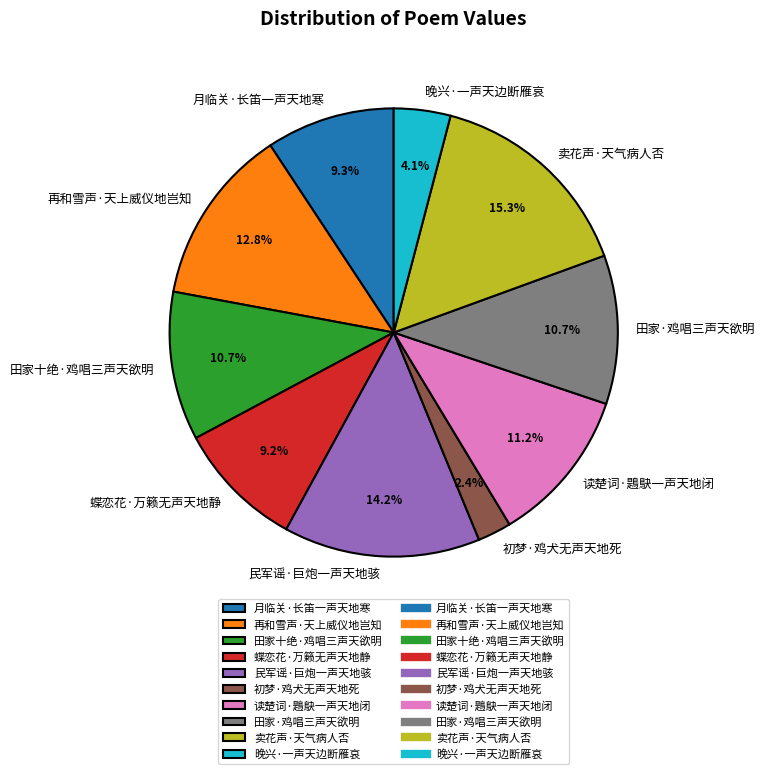

What portion of the pie excludes 晚兴·一声天边断雁哀?

95.9%